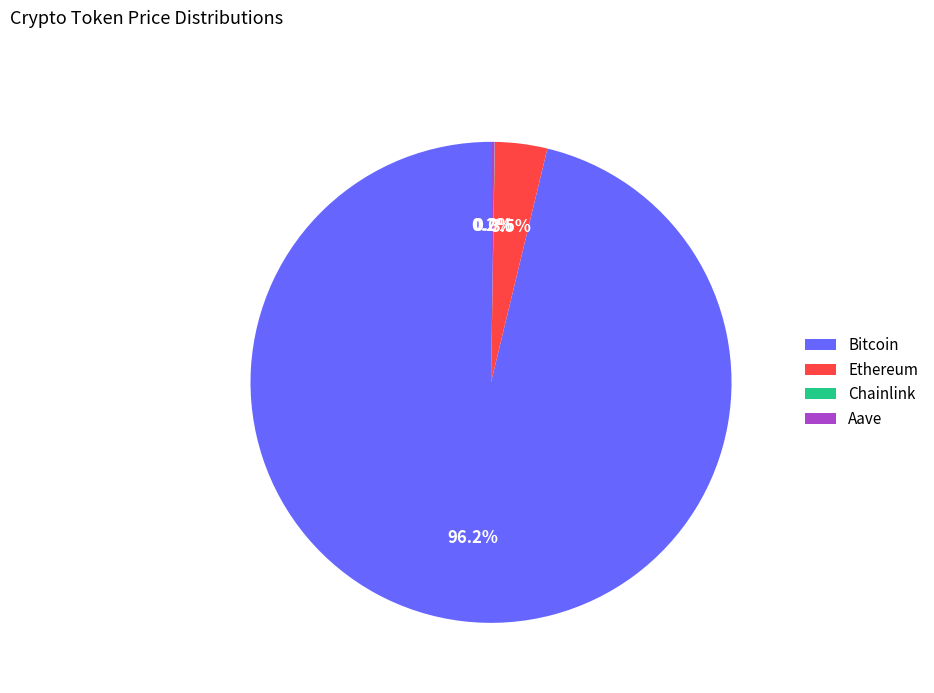

Which category accounts for the majority?

Bitcoin